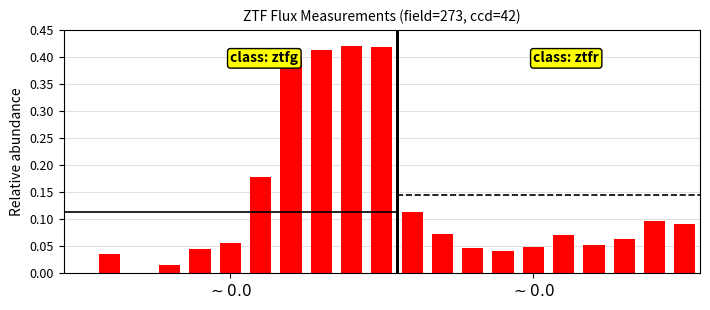

How many categories are shown in the chart?

21